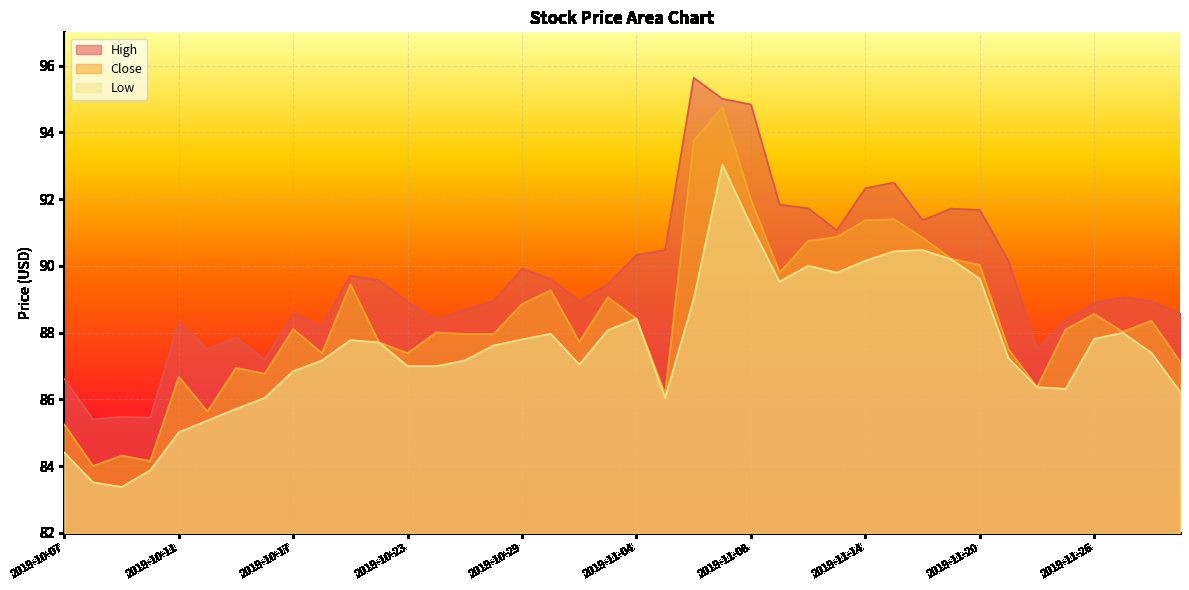

Reading left to right, list all the values displayed in this chart.

High: 86.6	85.4	85.5	85.5	88.3	87.5	87.9	87.2	88.6	88.2	89.7	89.6	88.9	88.4	88.7	89.0	89.9	89.6	89.0	89.5	90.3	90.5	95.6	95.0	94.8	91.8	91.7	91.1	92.3	92.5	91.4	91.7	91.7	90.2	87.5	88.4	88.9	89.1	88.9	88.6
Close: 85.2	84.0	84.3	84.2	86.7	85.6	87.0	86.8	88.1	87.4	89.5	87.7	87.4	88.0	88.0	88.0	88.9	89.3	87.7	89.1	88.4	86.2	93.8	94.8	92.0	89.8	90.8	90.9	91.4	91.4	90.8	90.2	90.0	87.5	86.4	88.1	88.6	88.0	88.4	87.1
Low: 84.4	83.5	83.4	83.9	85.0	85.4	85.7	86.0	86.8	87.2	87.8	87.7	87.0	87.0	87.2	87.6	87.8	88.0	87.0	88.1	88.4	86.0	89.0	93.0	91.2	89.5	90.0	89.8	90.2	90.4	90.5	90.2	89.6	87.2	86.4	86.3	87.8	88.0	87.4	86.2